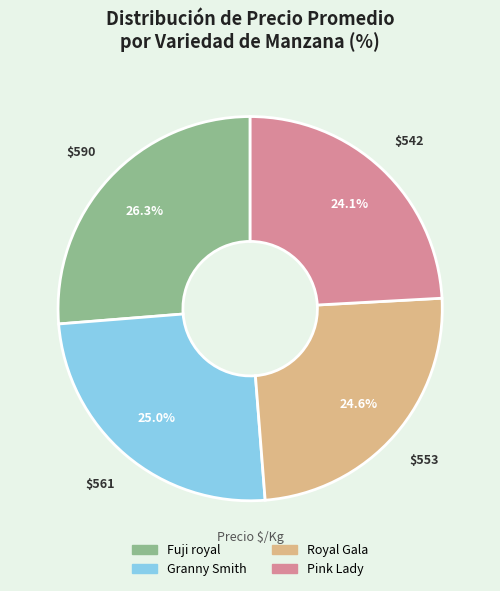

Combined, what portion of the pie is Granny Smith and Pink Lady?

49.1%